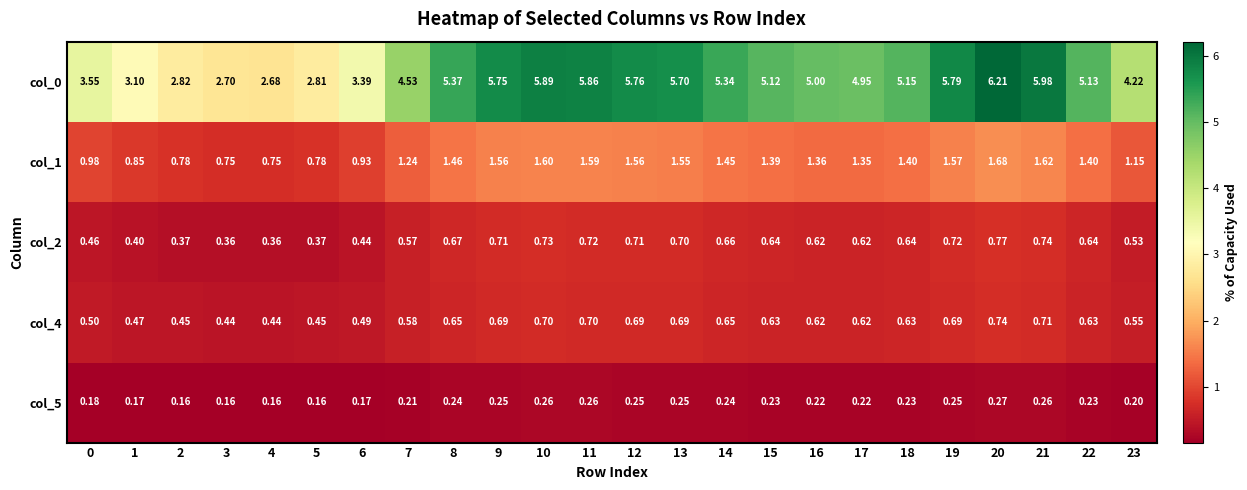

Is the value of col_4 at 0 greater than the value of col_1 at 20?

No